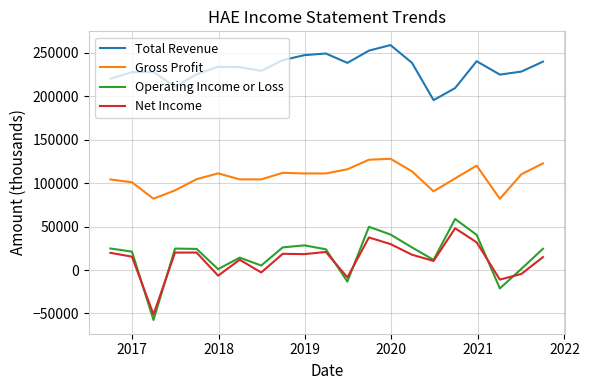

What is the sum of all Operating Income or Loss values?

355500